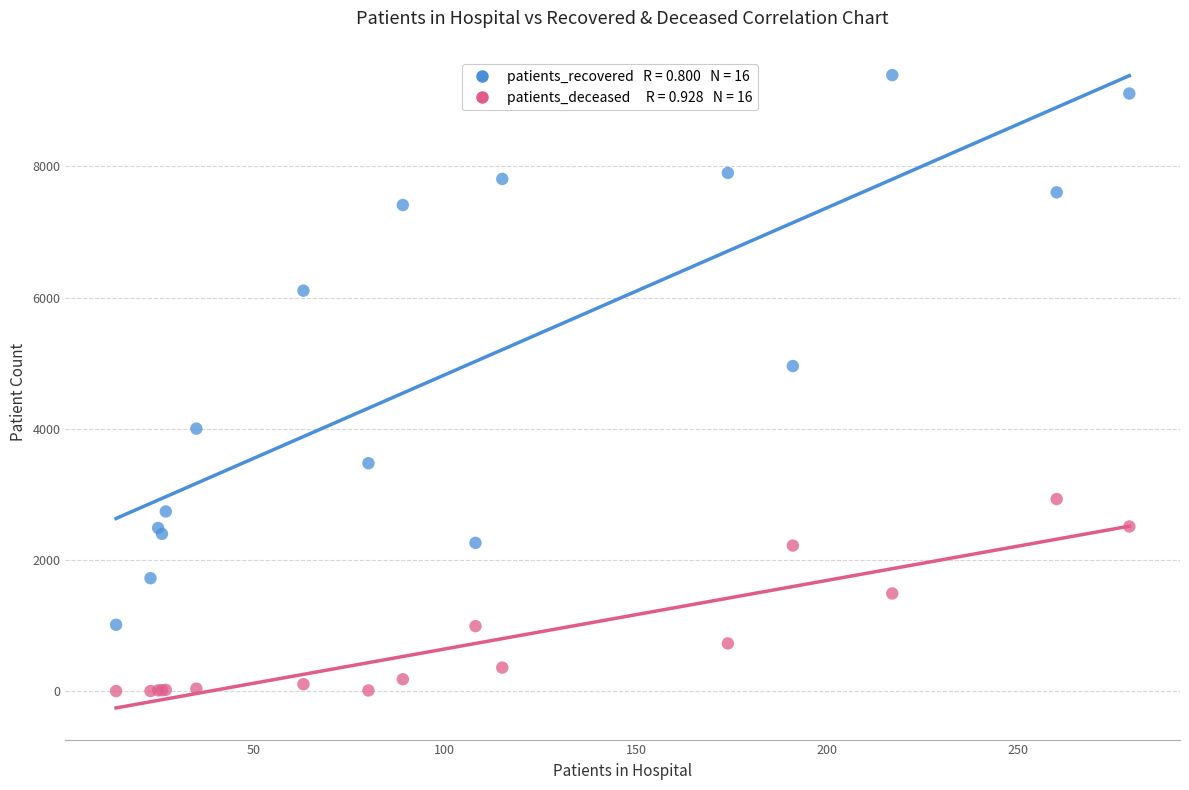

Across all series, what Y value is closest to 4696?

4956